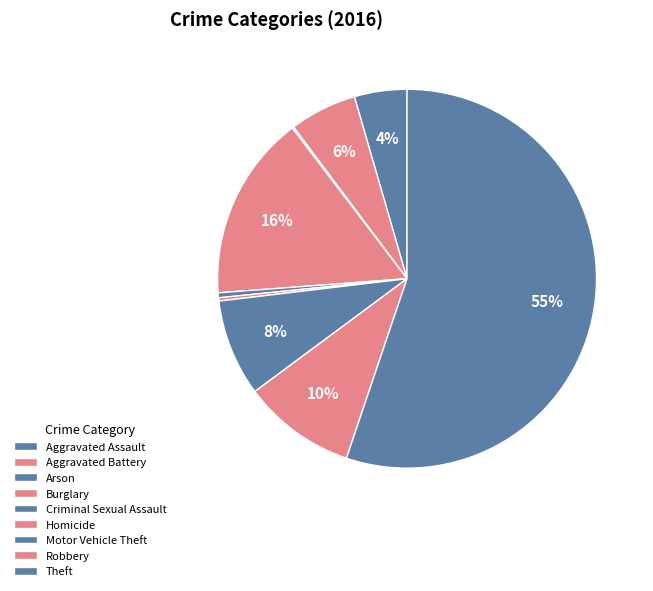

Between Aggravated Assault and Aggravated Battery, which is larger?

Aggravated Battery